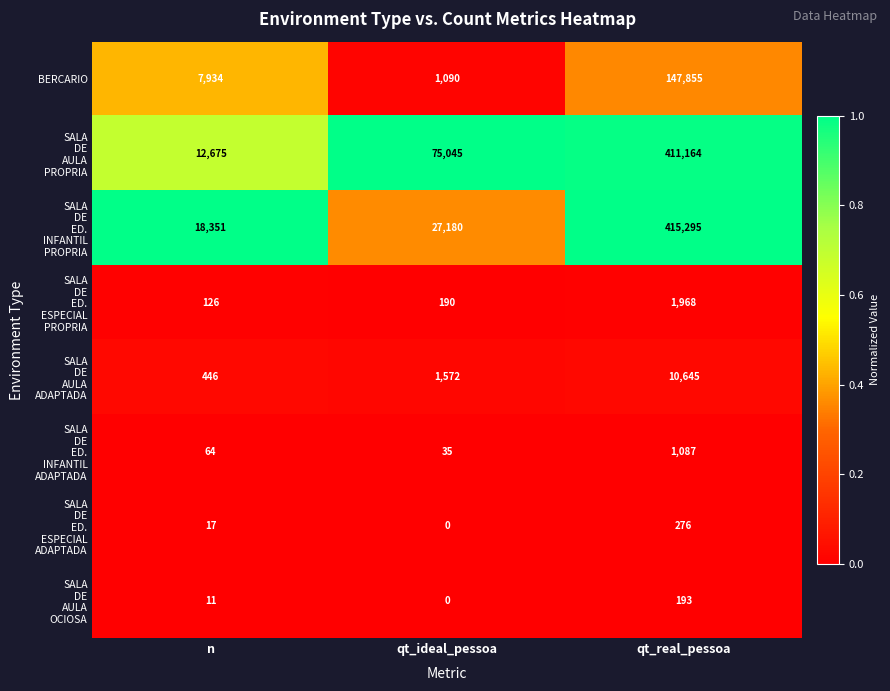

At which category is the sum across all series the highest?

qt_real_pessoa